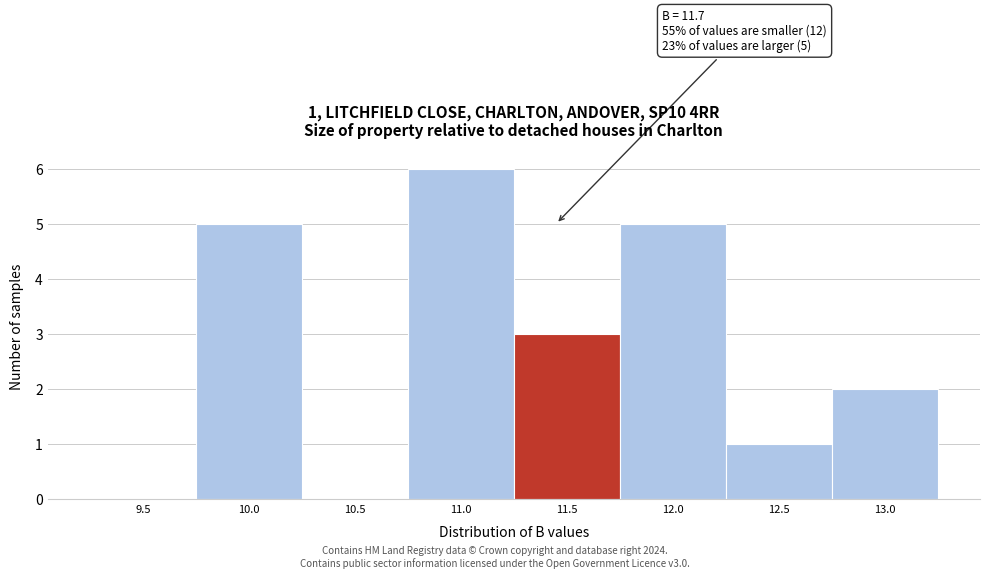

Reading right to left, what are all the values shown in this chart?

13.0=2	12.5=1	12.0=5	11.5=3	11.0=6	10.5=0	10.0=5	9.5=0